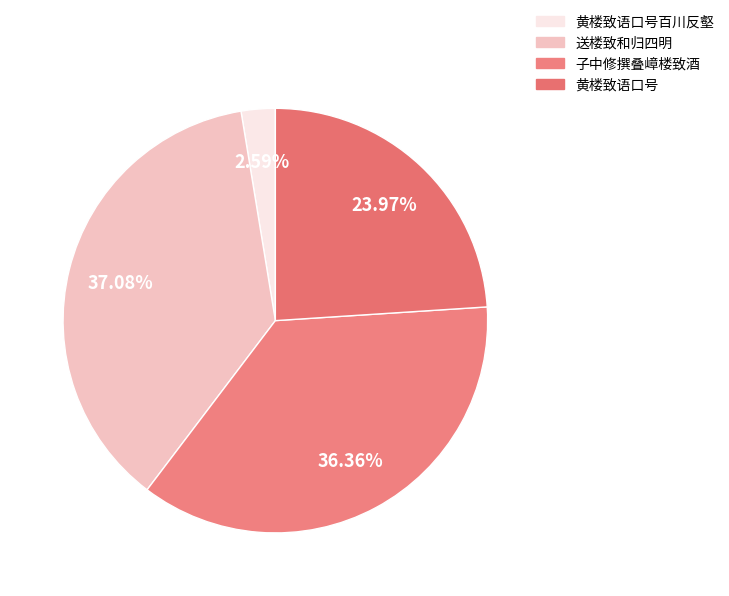

Count the number of slices in the pie.

4